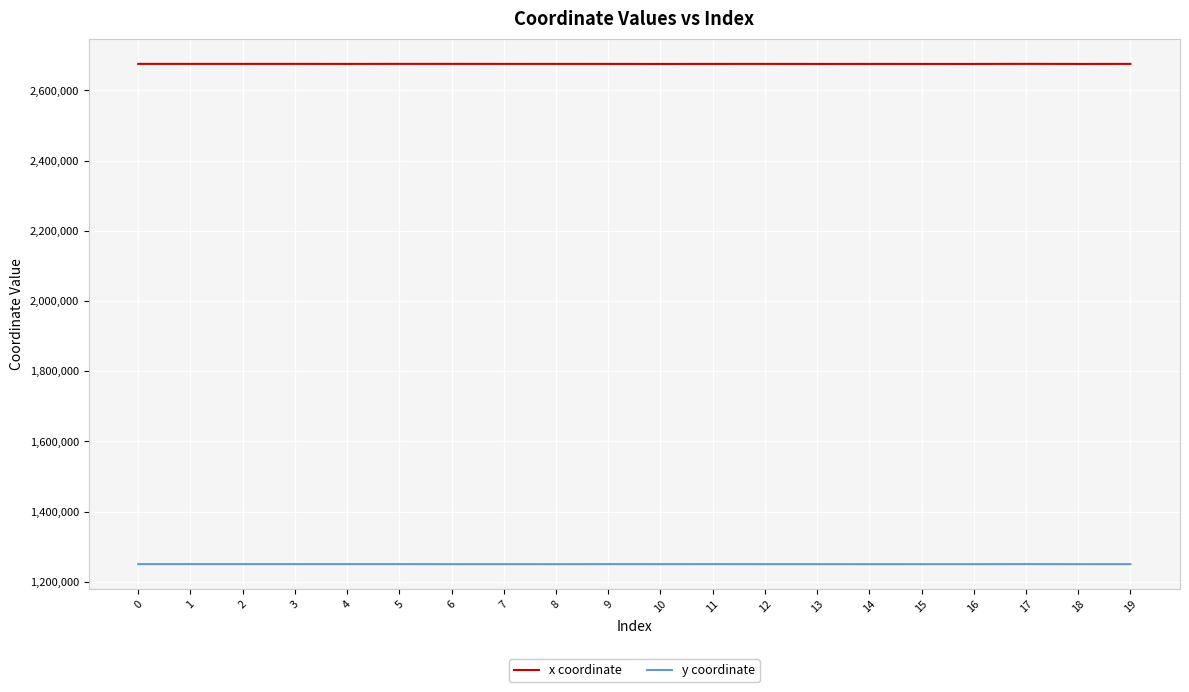

What is the minimum value for y coordinate?

1250311.5